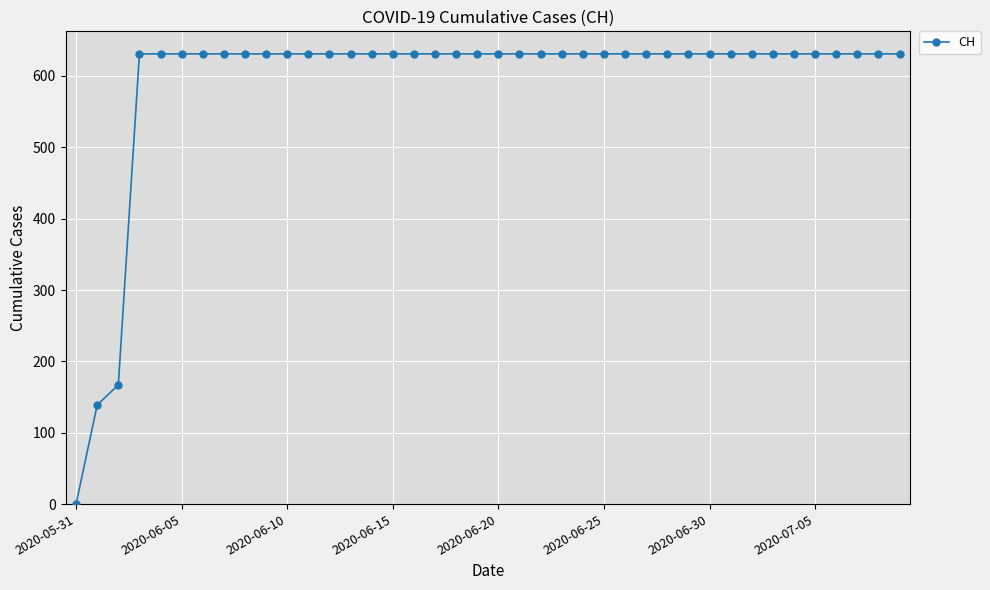

What is the greatest value displayed?

631